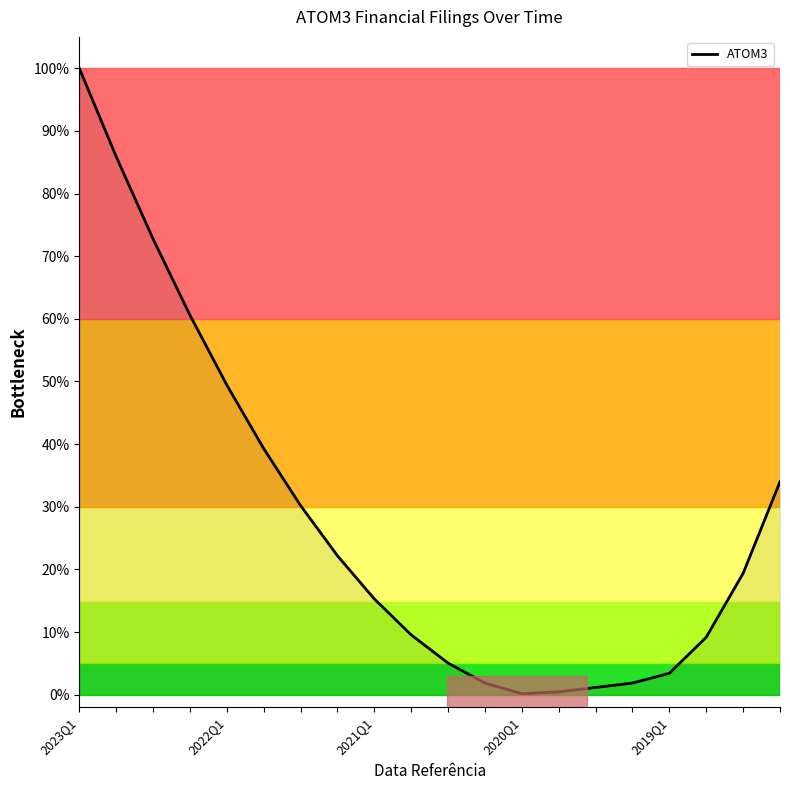

What is the greatest value displayed?

100.0